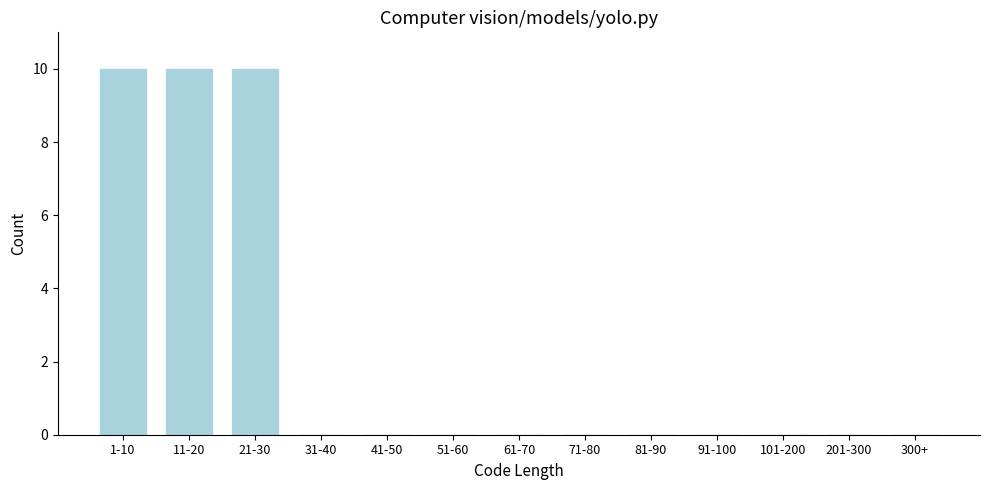

Reading left to right, transcribe all the data shown in this chart.

1-10=10	11-20=10	21-30=10	31-40=0	41-50=0	51-60=0	61-70=0	71-80=0	81-90=0	91-100=0	101-200=0	201-300=0	300+=0